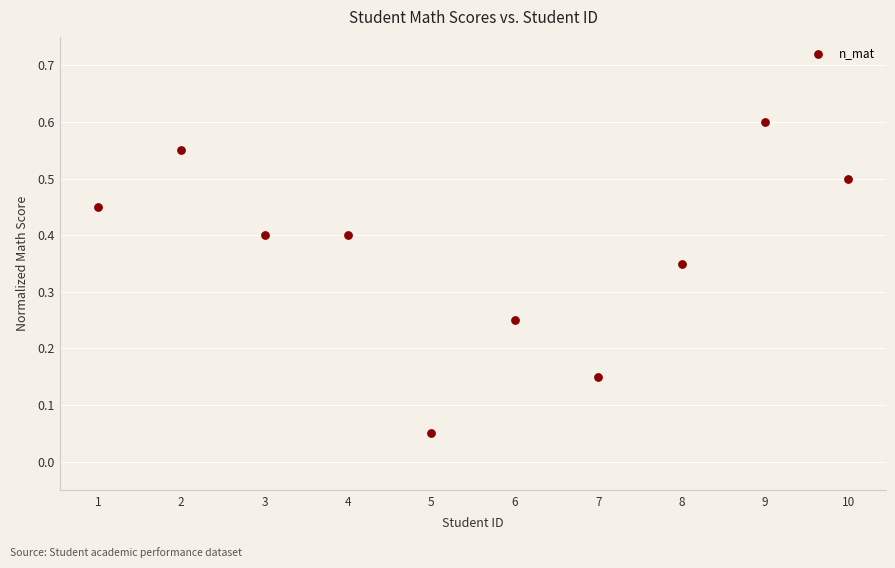

What is the range of X values (max minus min)?

9.0